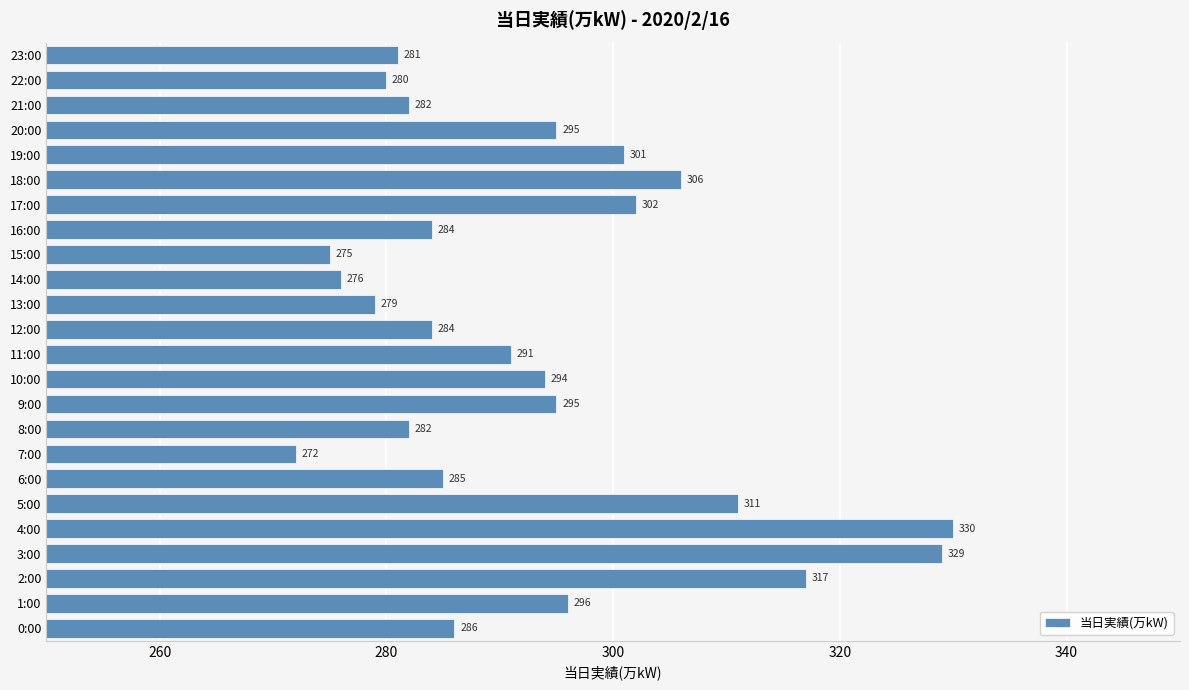

Which has a higher value, 13:00 or 12:00?

12:00